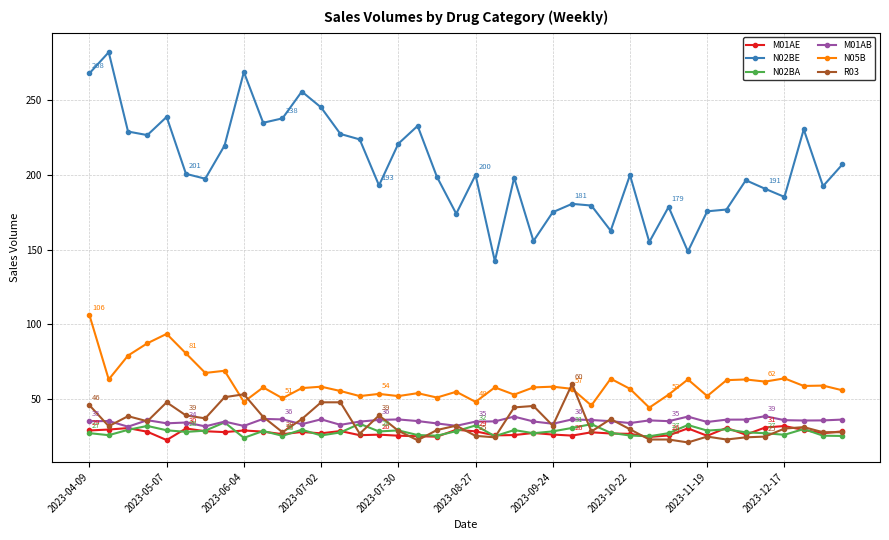

True or false: N02BA and N02BE cross at least once.

False